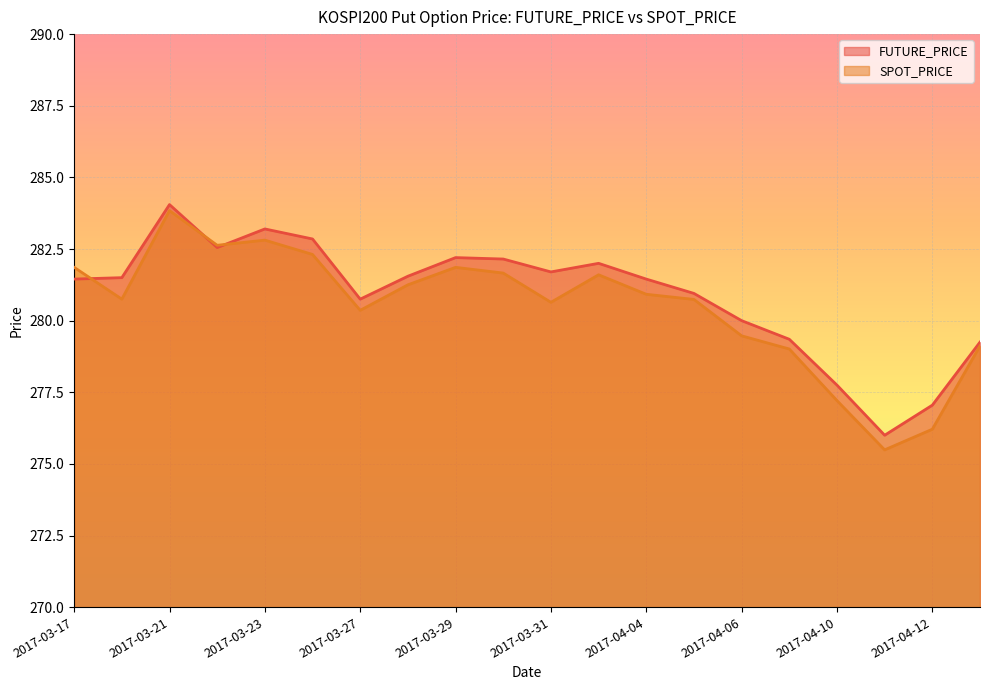

Between 2017-04-04 and 2017-04-13, which series saw the biggest shift?

FUTURE_PRICE